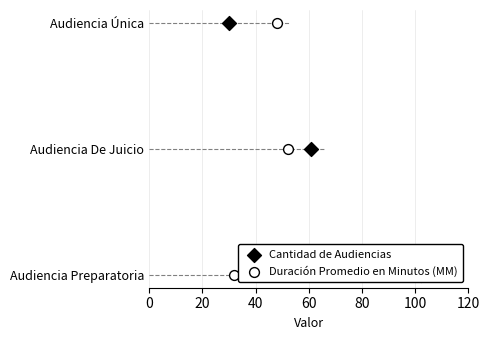

Which series contains the lowest Y value?

Cantidad de Audiencias